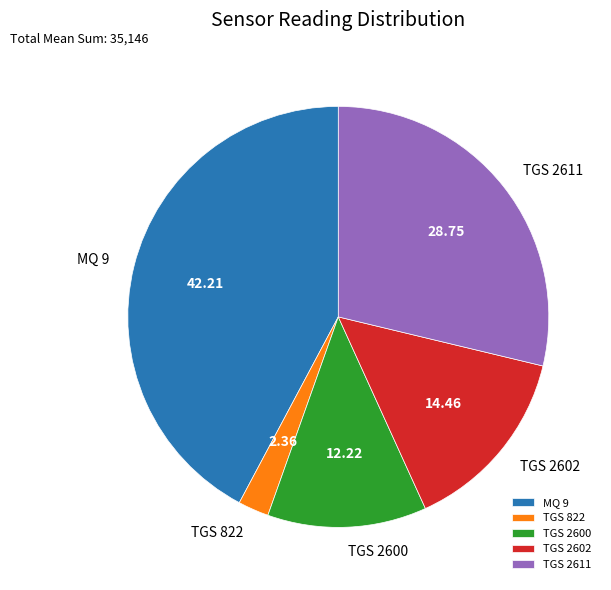

Count the number of slices in the pie.

5